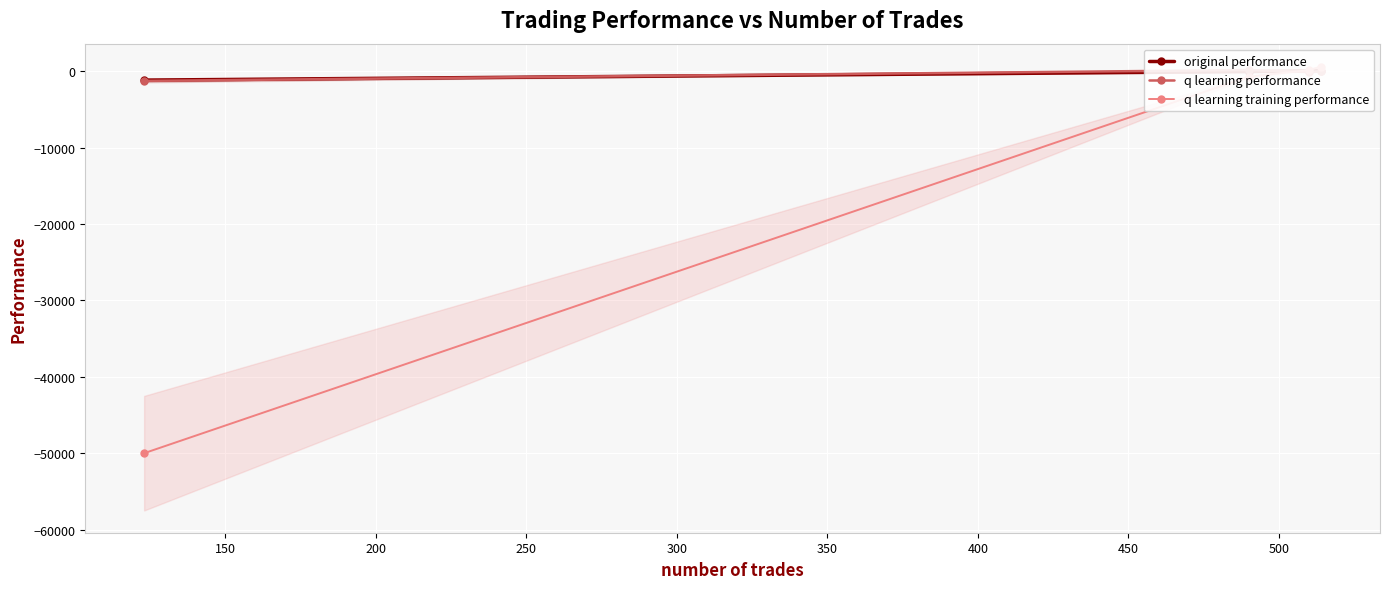

What is the difference between the maximum and second lowest values in the q learning performance series?

272.4